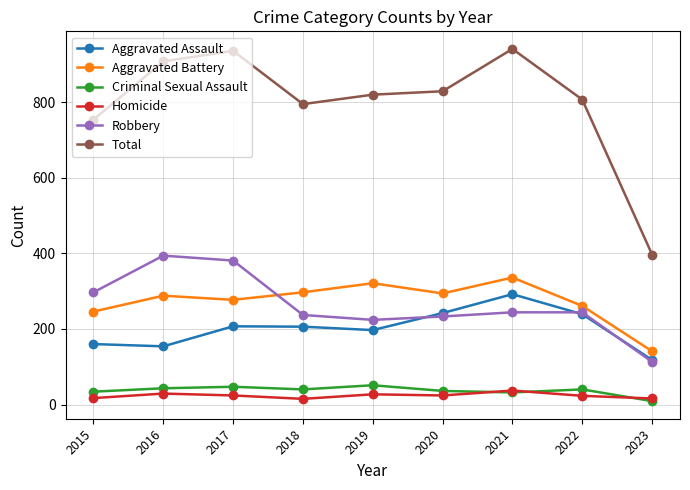

How many distinct data groups are displayed?

6